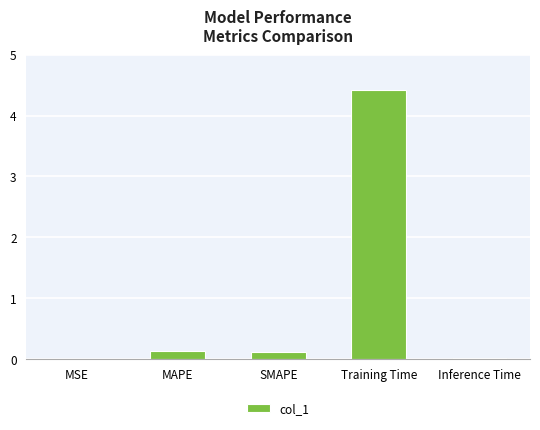

What value does the data have at Training Time?

4.4